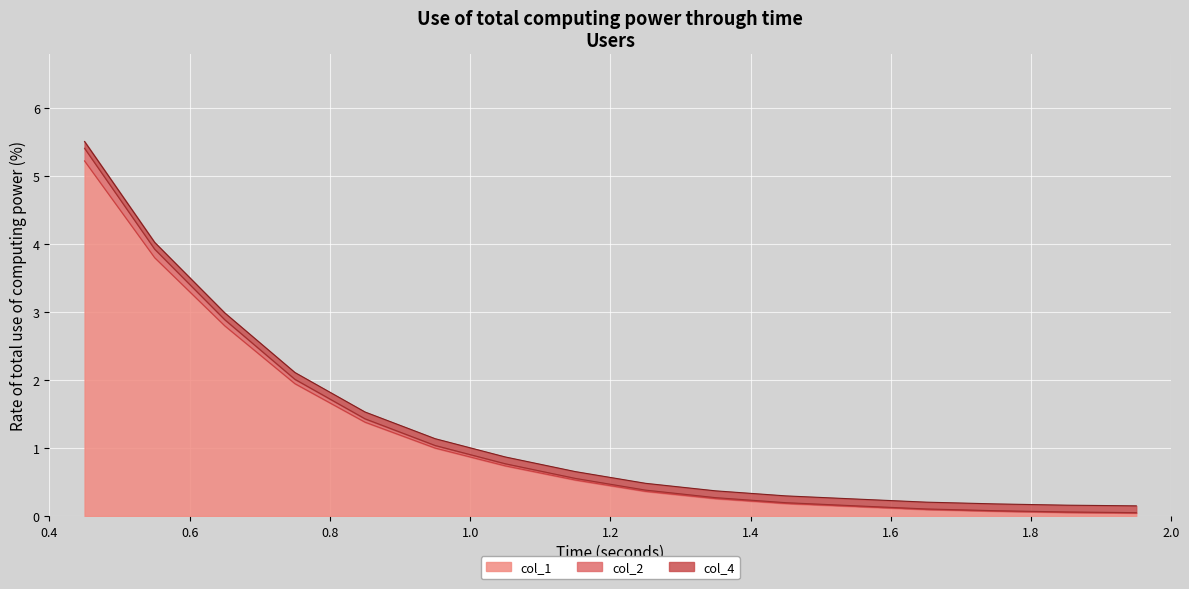

What is the maximum value for col_1?

5.2